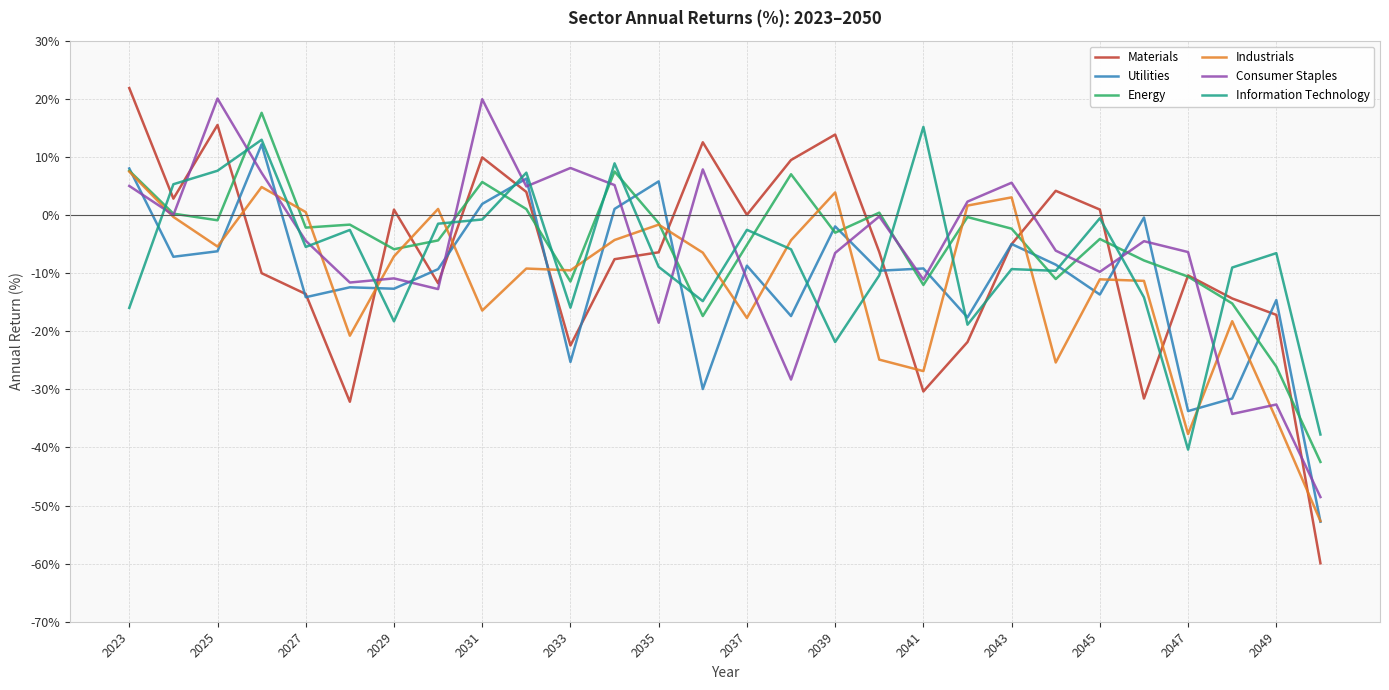

What are all the series names shown in the legend?

Materials, Utilities, Energy, Industrials, Consumer Staples, Information Technology